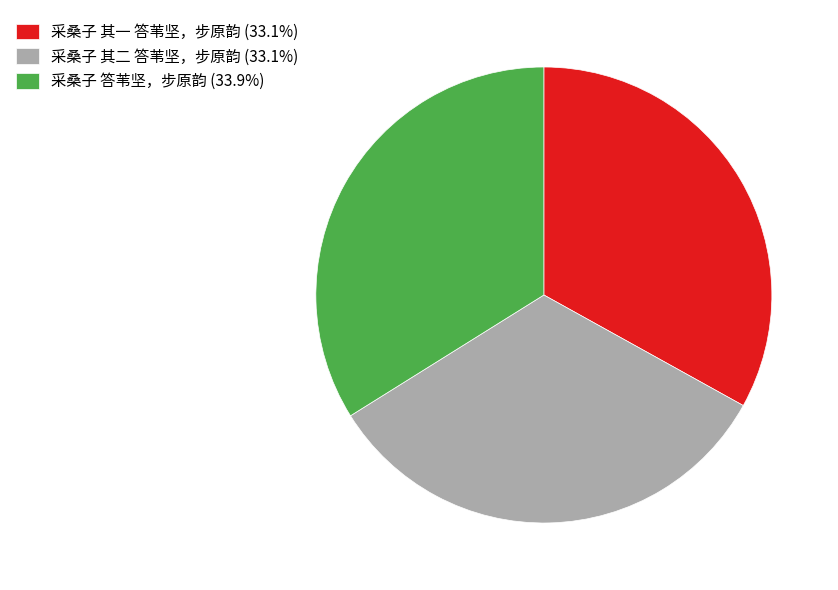

How many slices are in this pie chart?

3